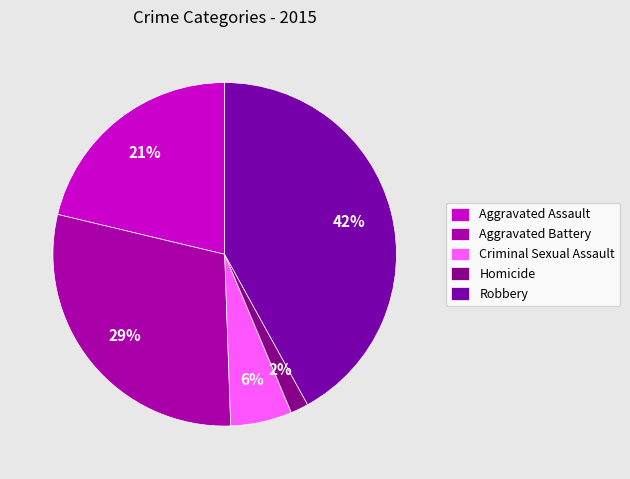

Does Robbery account for over 50% of the chart?

No